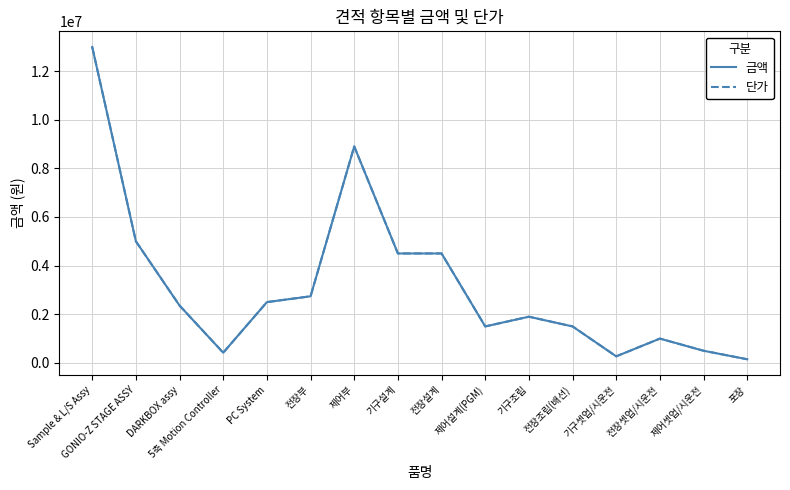

Is this an area chart (filled region under the line)?

No